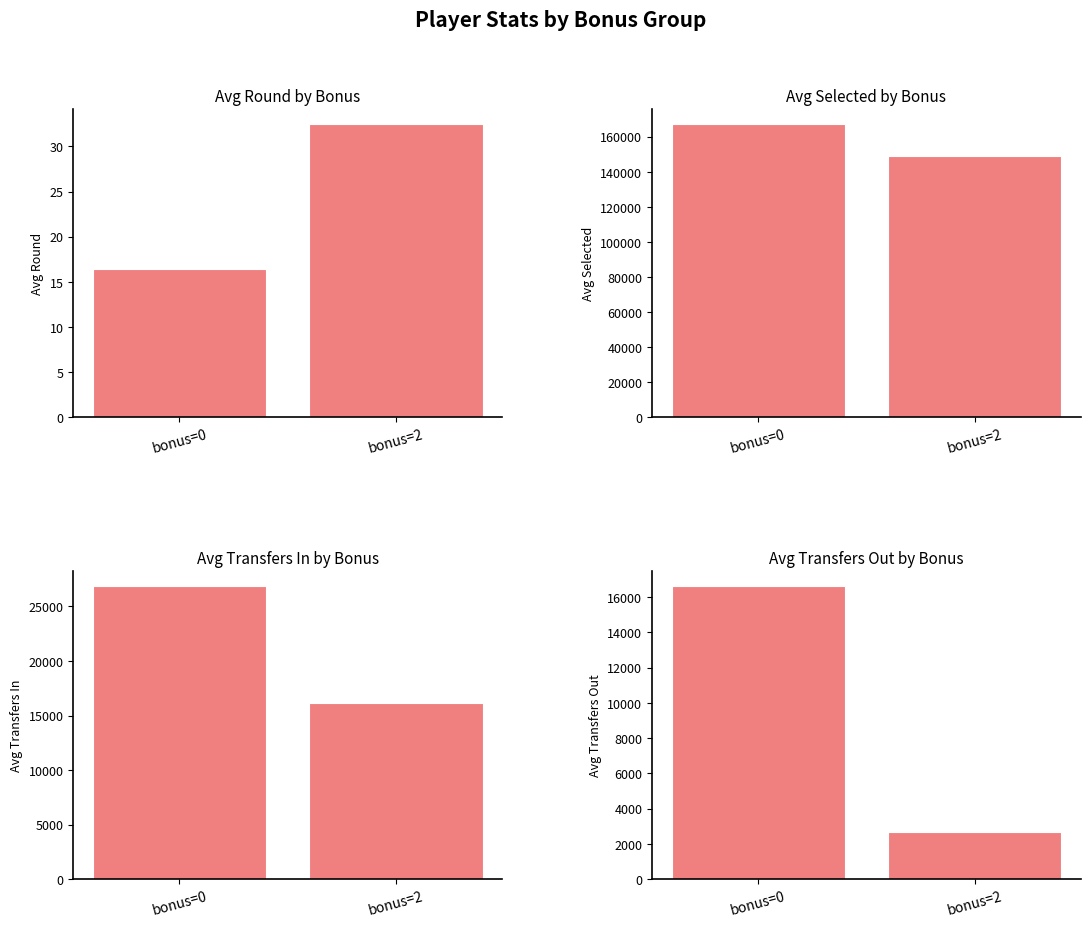

What is the difference between the maximum and minimum values in the Avg Transfers In by Bonus series?

10750.4